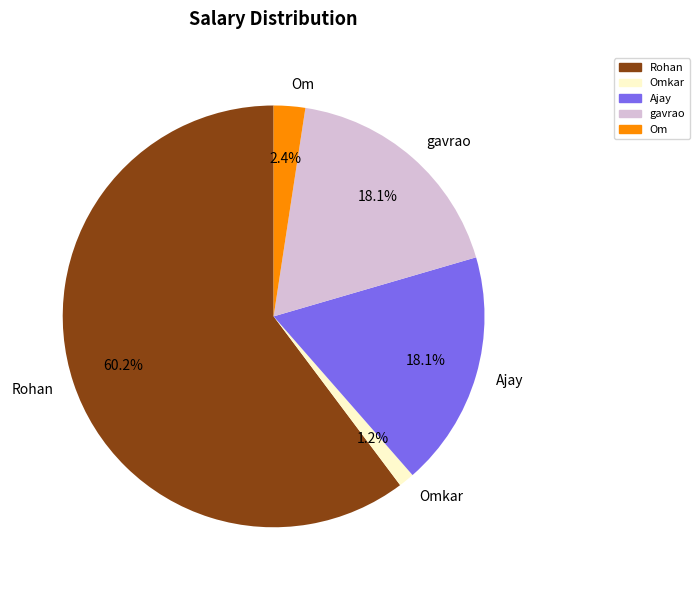

To the nearest percent, what percentage of the pie is gavrao?

18%